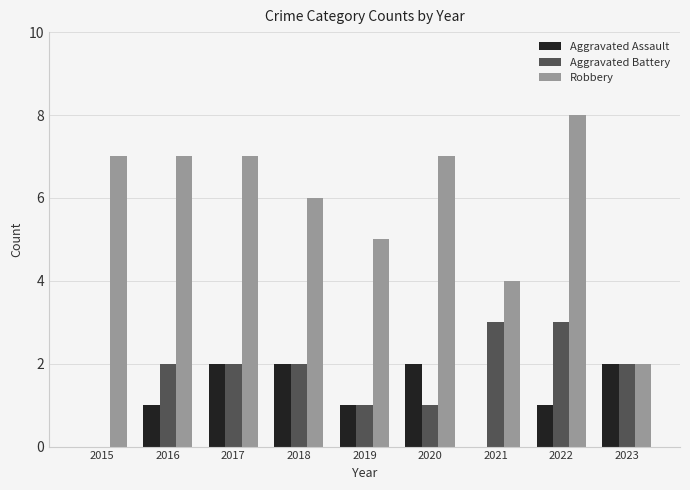

Between 2019 and 2020, which series saw the biggest shift?

Robbery